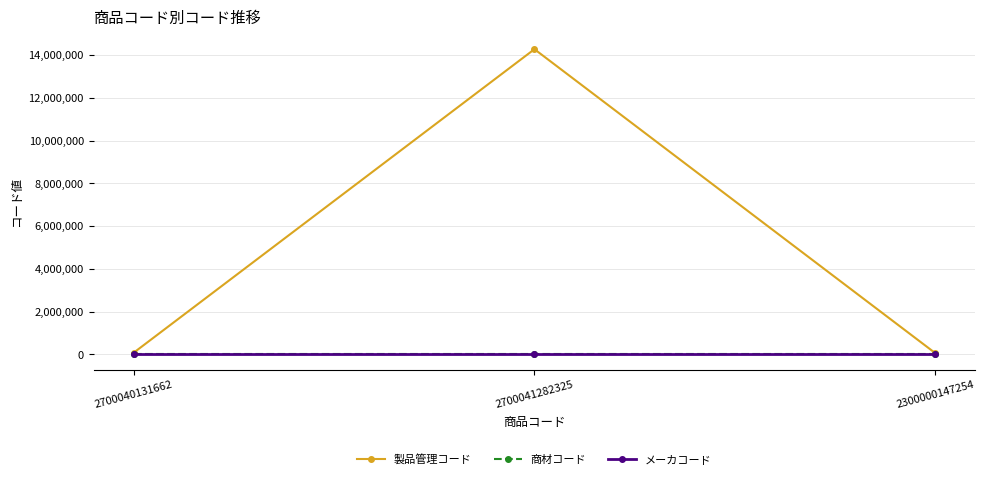

Which series has the largest range (max minus min)?

製品管理コード